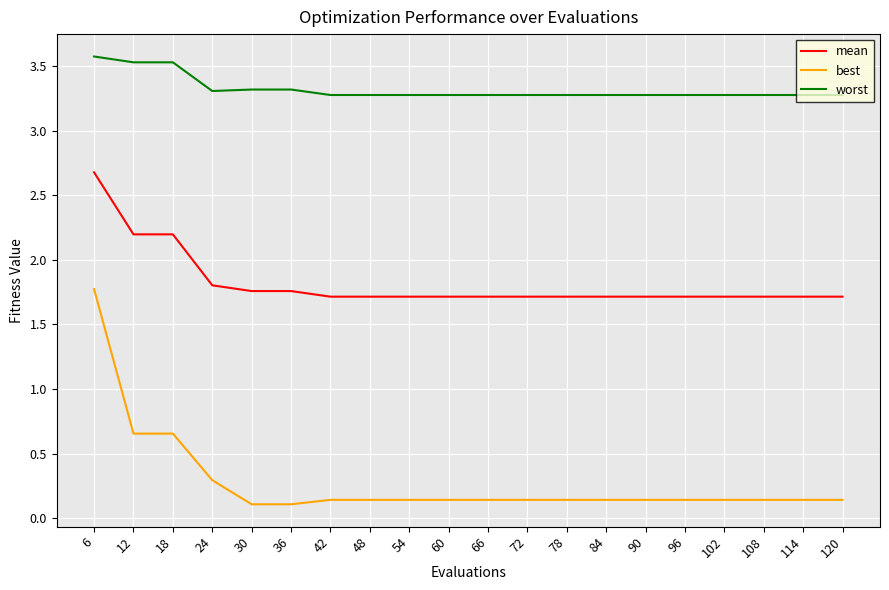

What is the difference between the second highest and second lowest values in the best series?

0.5